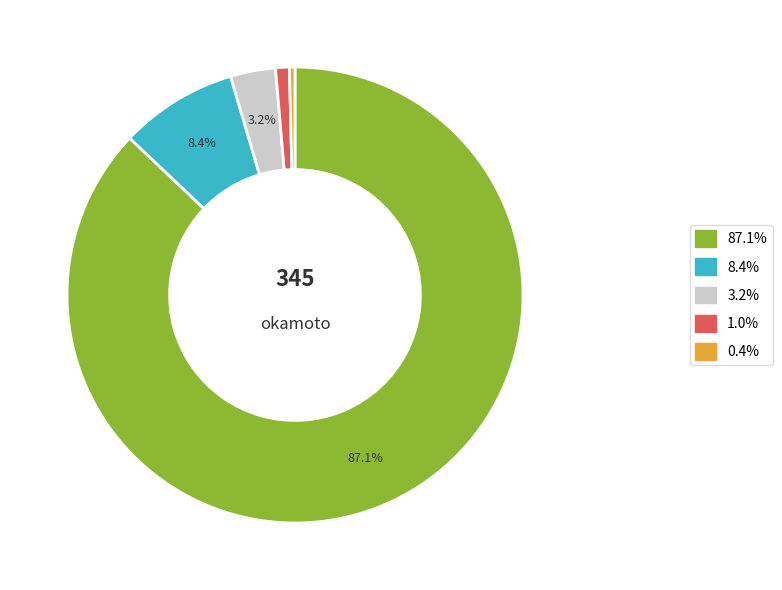

Does any single category account for the majority?

Yes